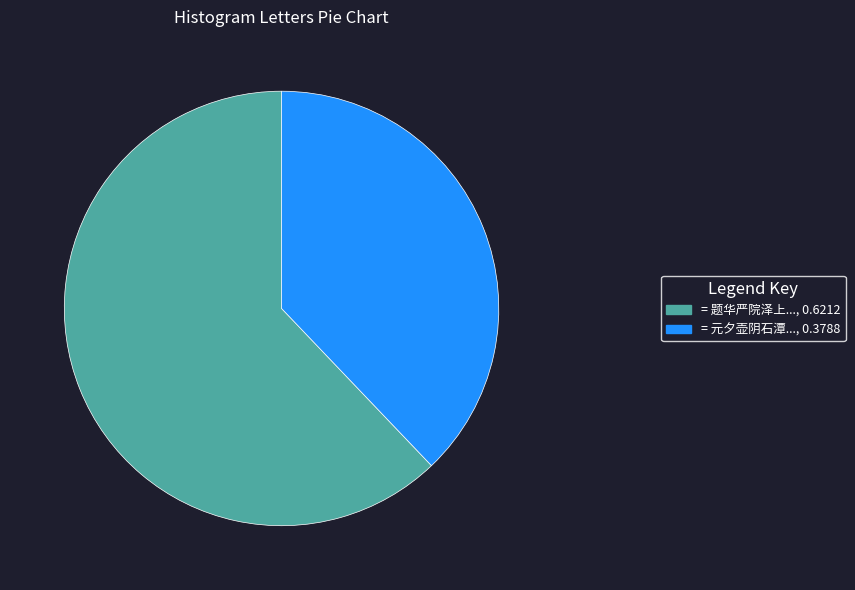

Is there a majority slice in this chart?

Yes